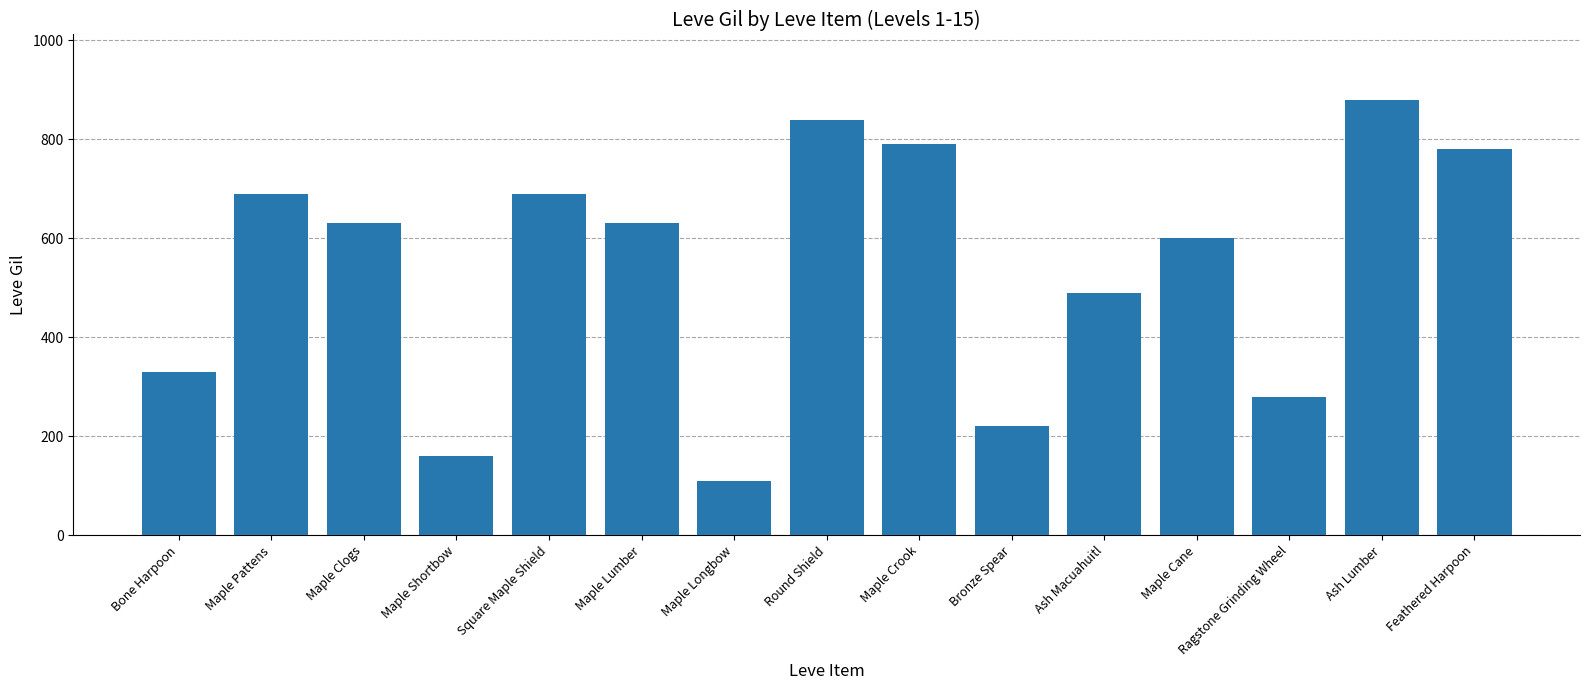

Which category has the lowest value across all series?

Maple Longbow